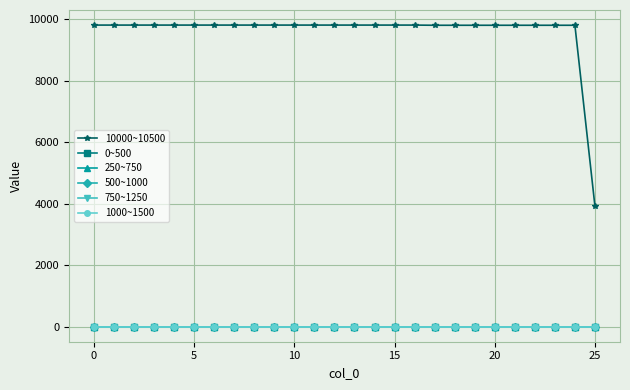

How many categories are shown in the chart?

26